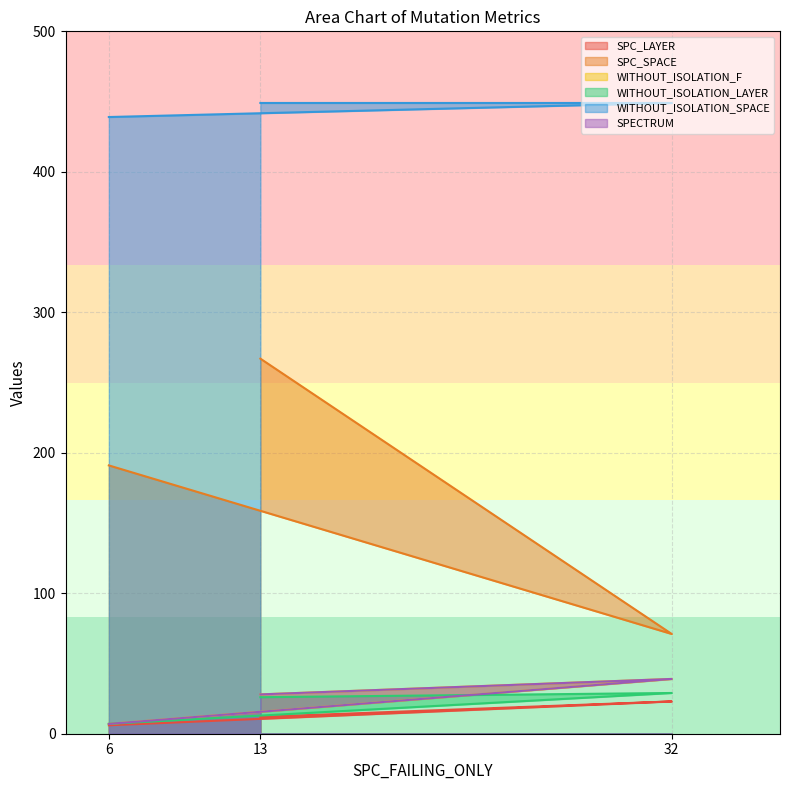

Which category has the lowest value across all series?

6